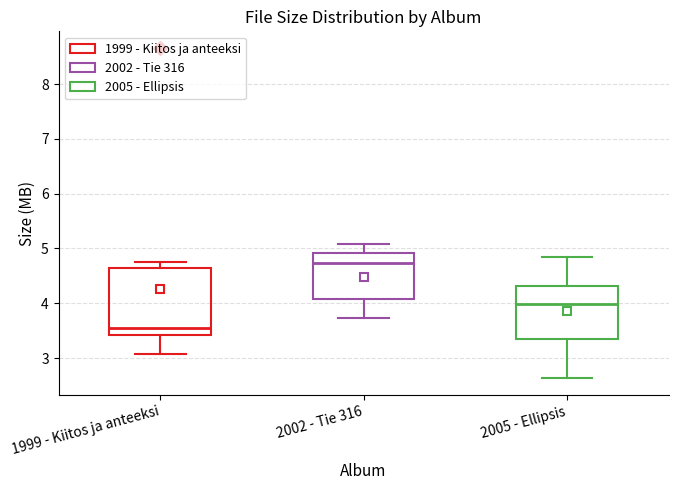

Reading left to right, read every box against the y-axis: the position of its median line, the range the box covers, and the ends of its whiskers. The values are not printed on the chart, so give them approximately, as read against the axis.

1999 - Kiitos ja anteeksi: median 3.6, box 3.4 to 4.6, whiskers 3.1 to 4.8
2002 - Tie 316: median 4.7, box 4.1 to 4.9, whiskers 3.7 to 5.1
2005 - Ellipsis: median 4.0, box 3.3 to 4.3, whiskers 2.6 to 4.8